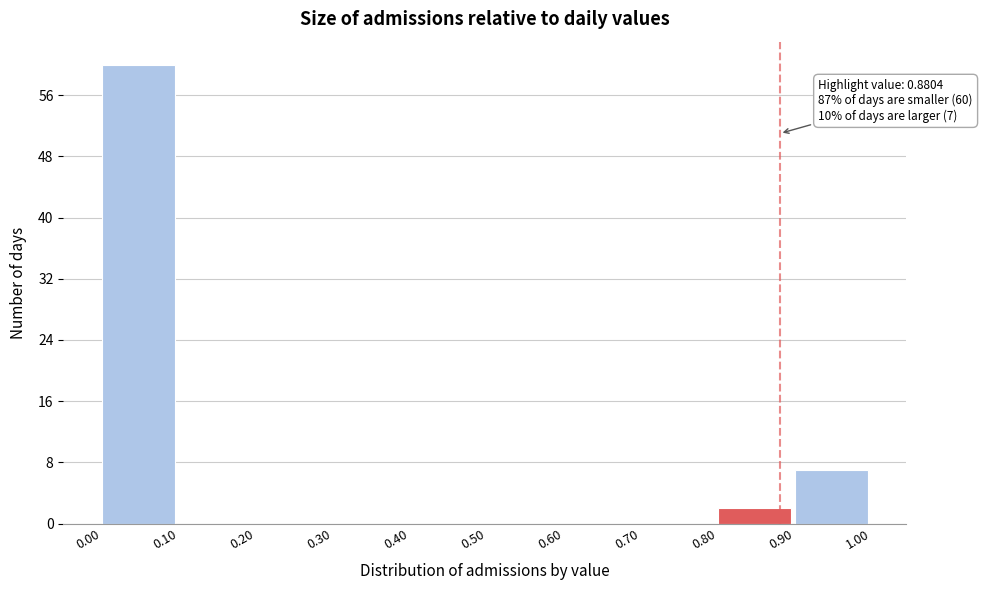

Over which range of the x-axis is the bar tallest?

0.00 to 0.10